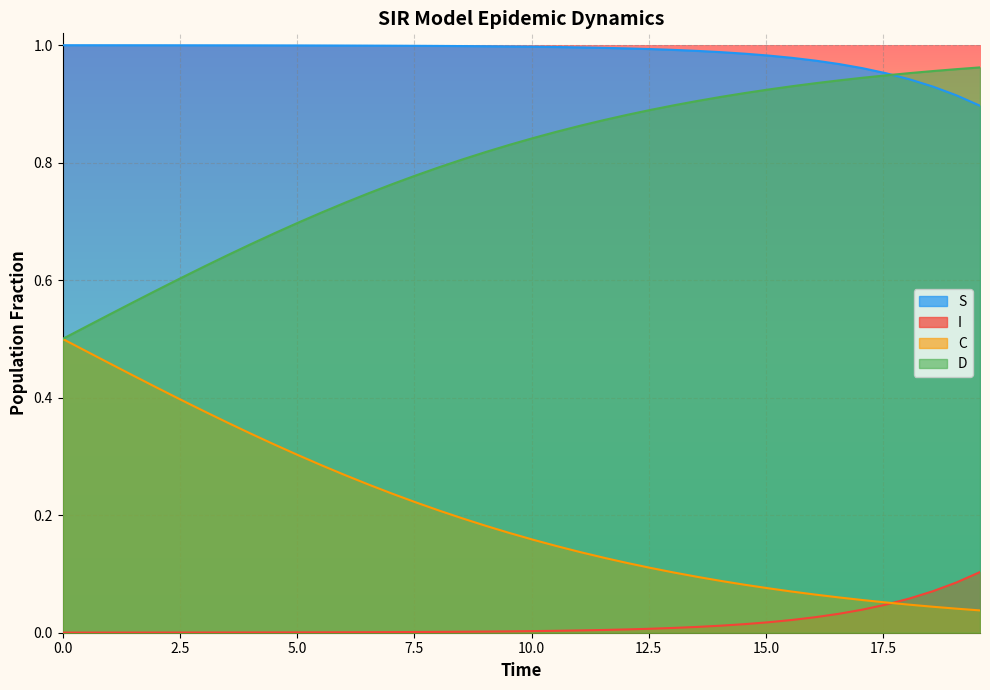

Which series has the largest total across all categories?

S